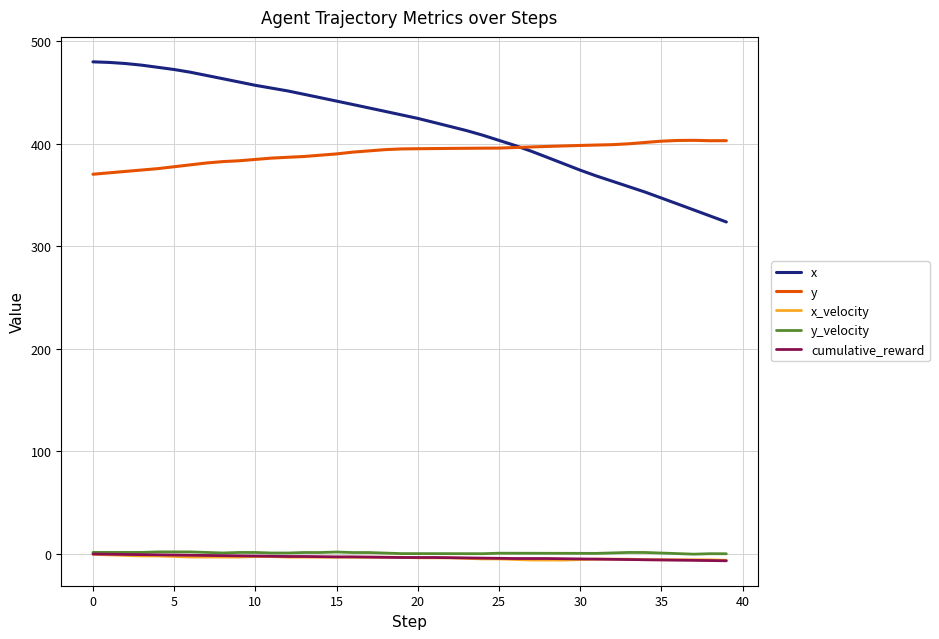

Which series has the largest range (max minus min)?

x